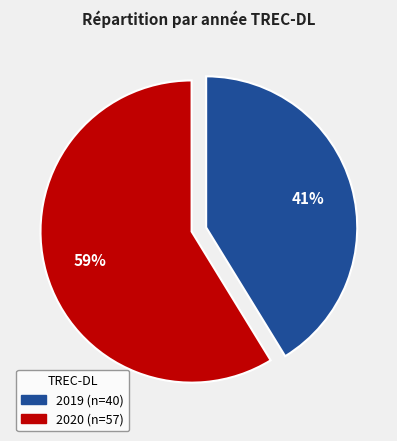

Combined, do 2019 and 2020 account for over 50%?

Yes